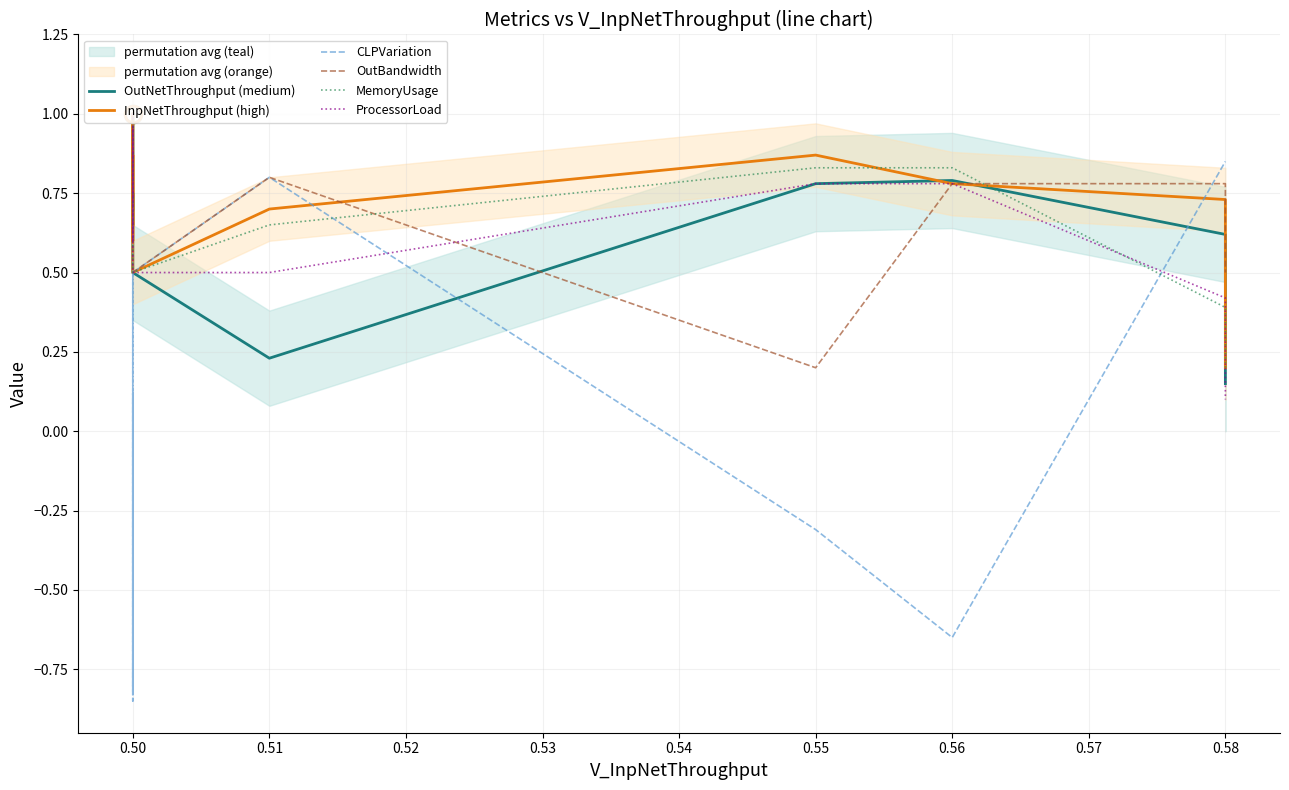

How many OutBandwidth values are between 0 and 1?

10